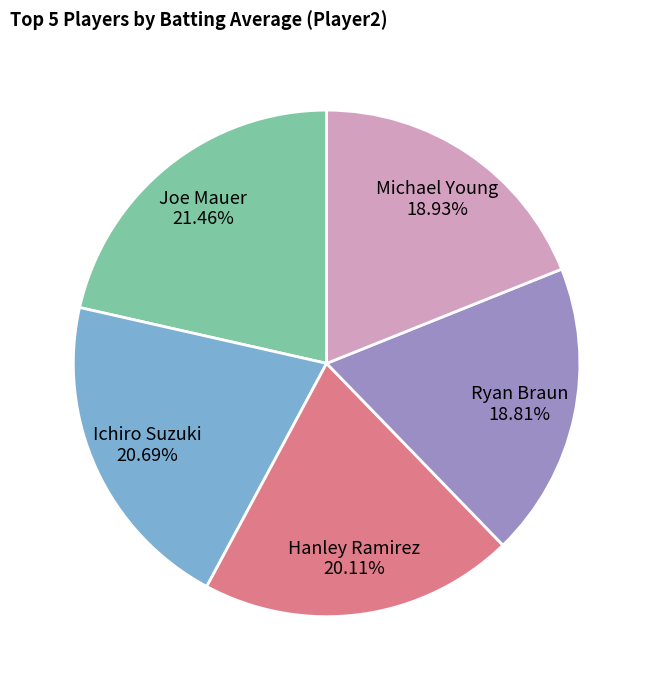

Combined, do Michael Young and Ryan Braun account for over 50%?

No